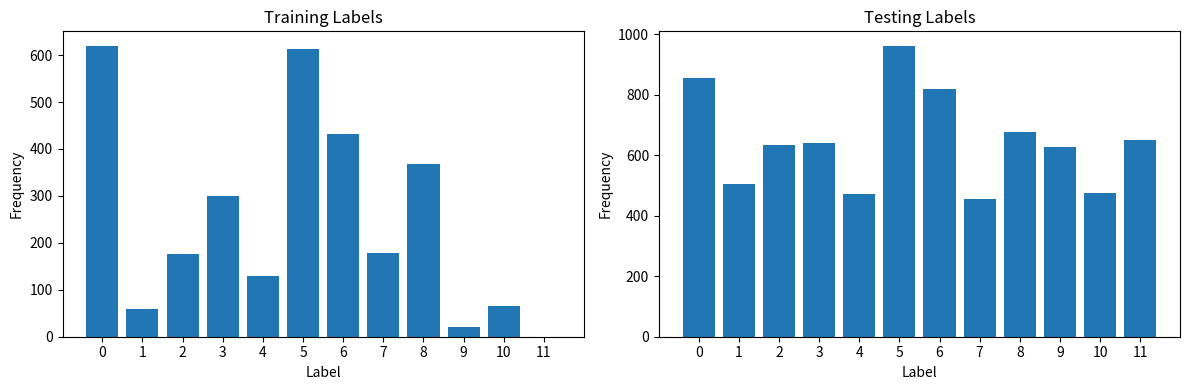

At which label does mean_cols reach its minimum?

7